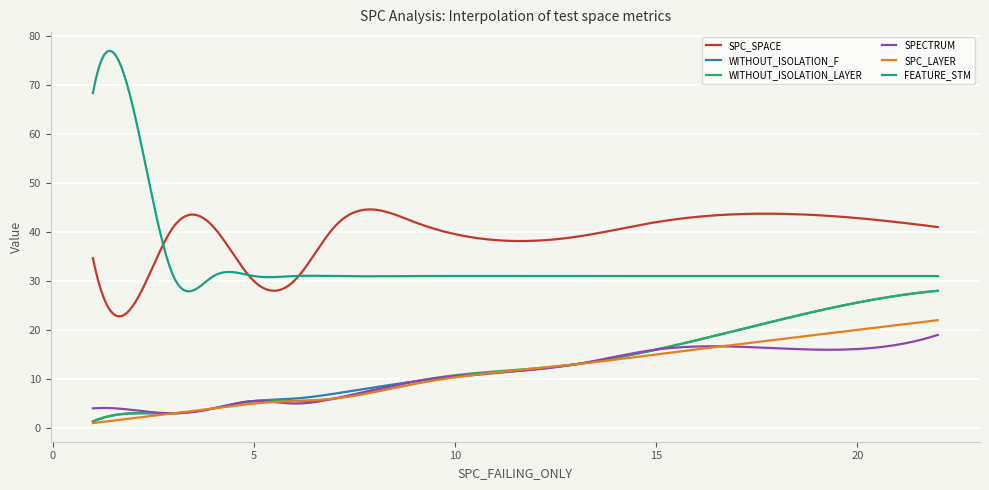

What is the maximum value shown in the chart?

77.0